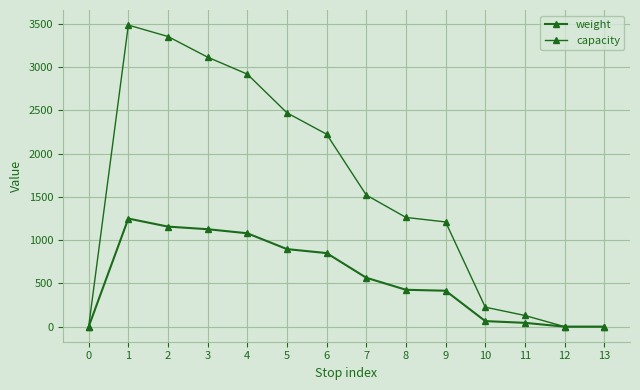

At 13, list the series in order from smallest to largest.

weight, capacity